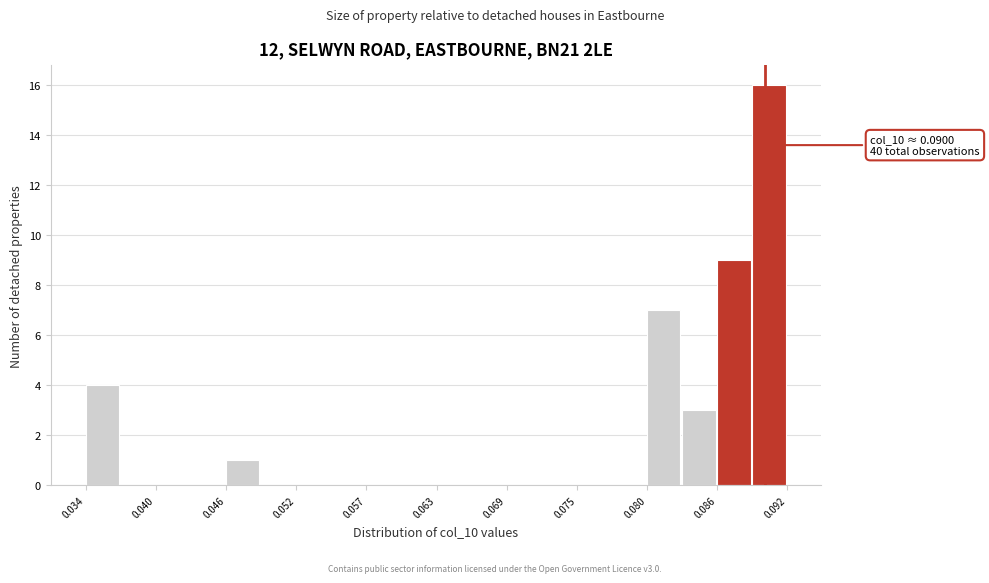

Around what value on the x-axis is the tallest bar? Give the approximate position of its centre, as read against the axis.

0.090